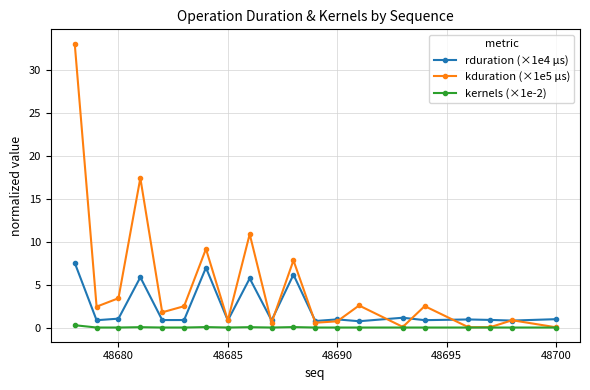

What is the difference between the maximum and second lowest values in the rduration (×1e4 µs) series?

6.8